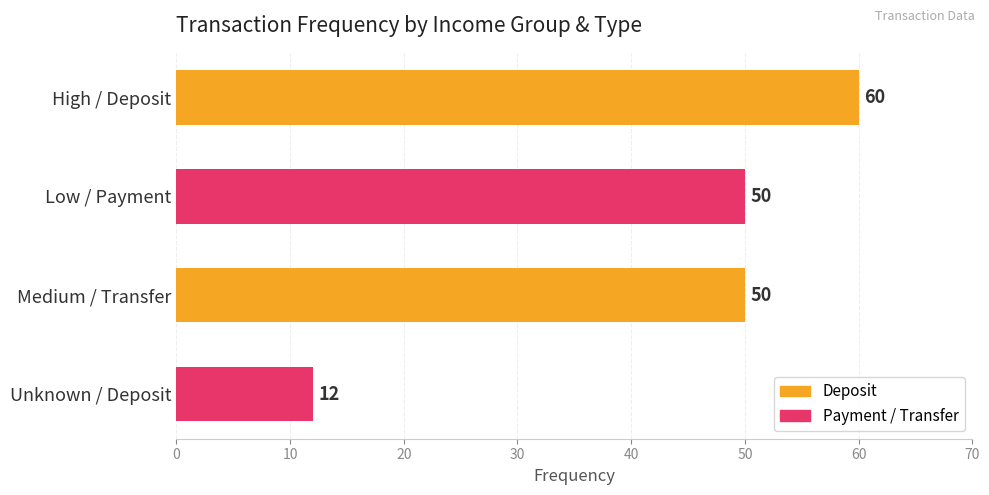

Which has a higher value, Medium / Transfer or Unknown / Deposit?

Medium / Transfer